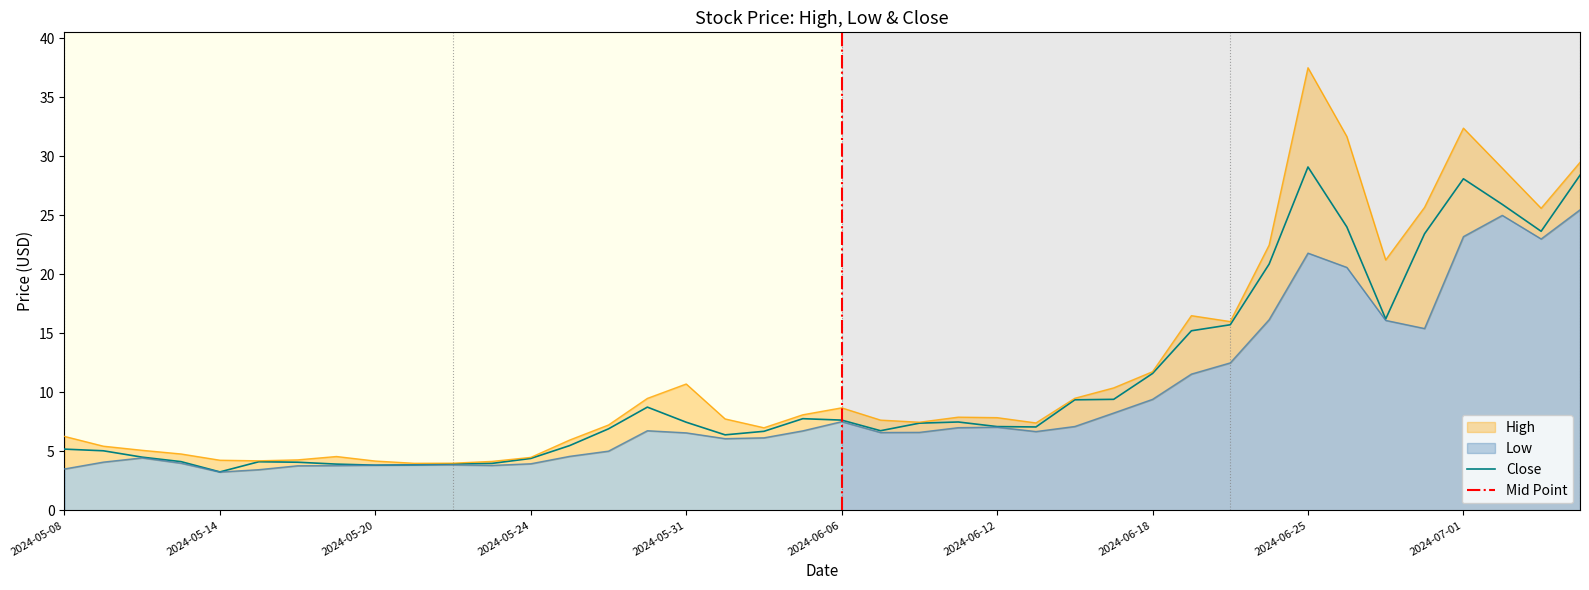

The Close series shows 1.7 at 2024-05-20. True or false?

False